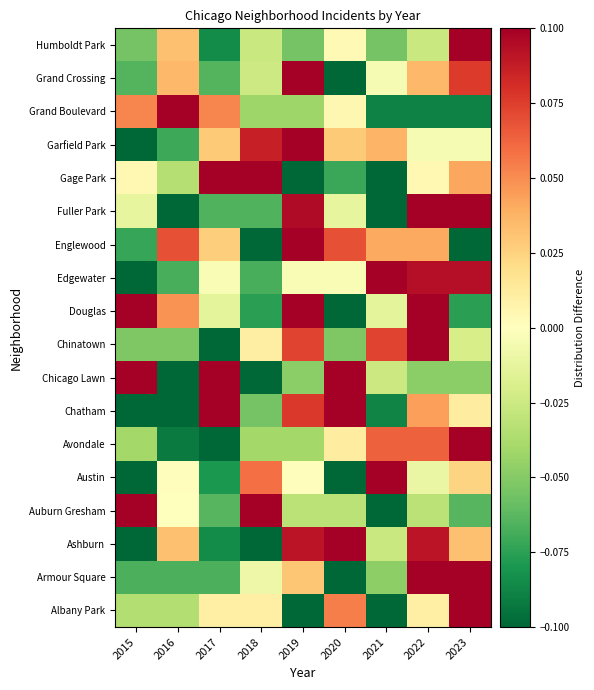

At 2017, list the series in order from smallest to largest.

Avondale, Chinatown, Ashburn, Humboldt Park, Austin, Armour Square, Fuller Park, Grand Crossing, Auburn Gresham, Douglas, Edgewater, Albany Park, Englewood, Garfield Park, Grand Boulevard, Chatham, Chicago Lawn, Gage Park